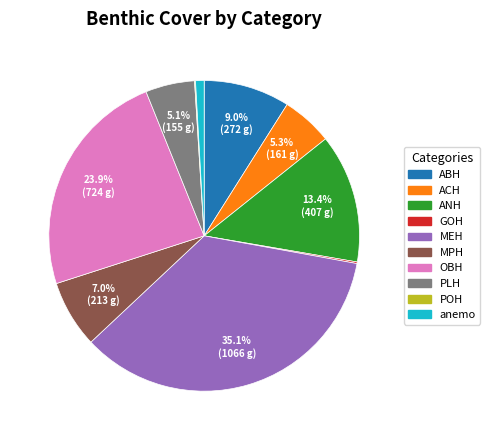

What is the largest slice in the pie chart?

MEH